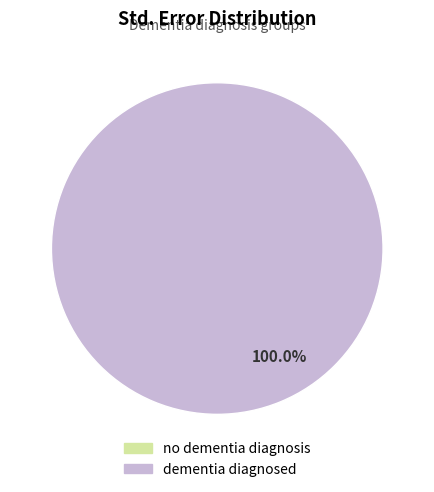

To the nearest percent, what is the combined percentage of dementia diagnosed and no dementia diagnosis?

100%